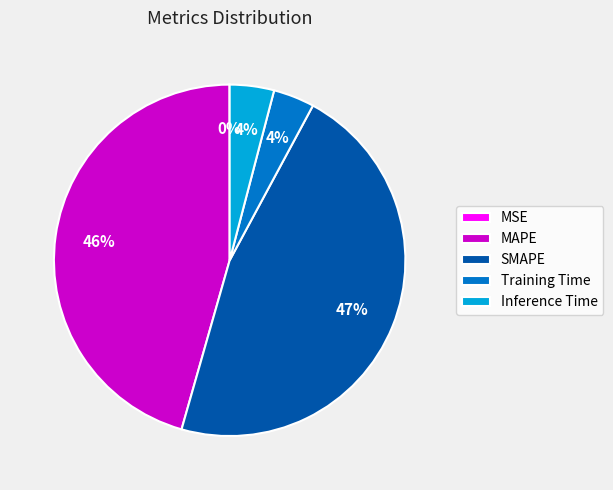

To the nearest percent, what portion does Training Time represent?

4%